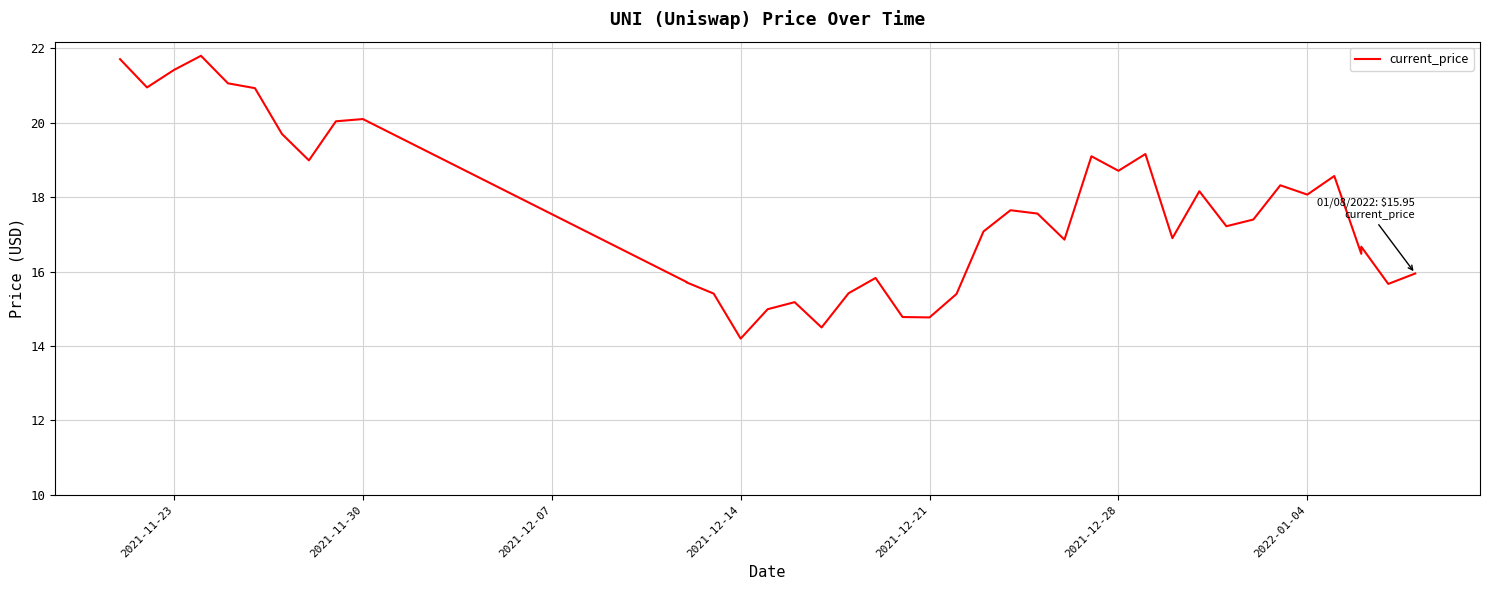

At which label is the value closest to 18?

2022-01-04